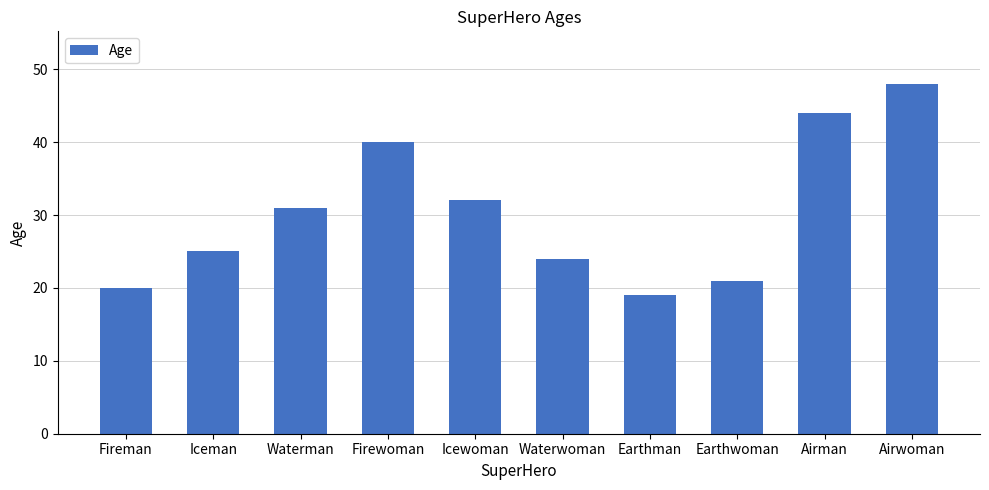

Read the value at Firewoman, to the nearest 10.

40